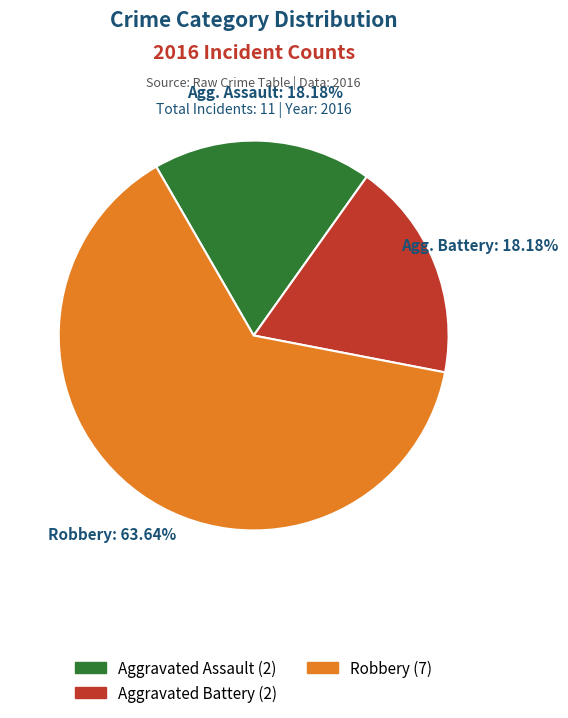

Is it true that Aggravated Battery is 31% of the pie?

False